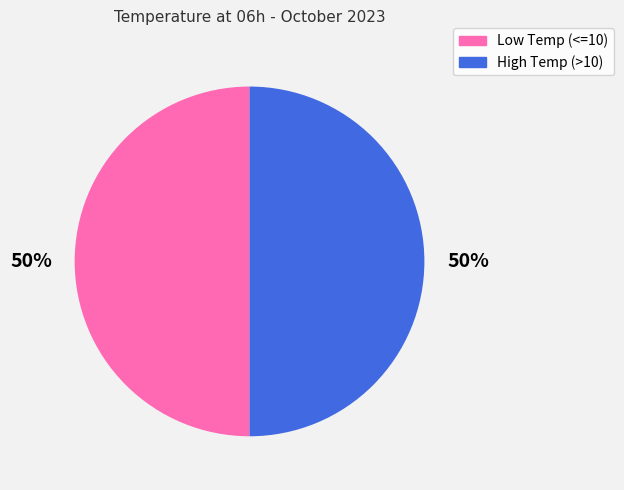

The Low Temp (<=10) slice represents 42% of the pie. True or false?

False